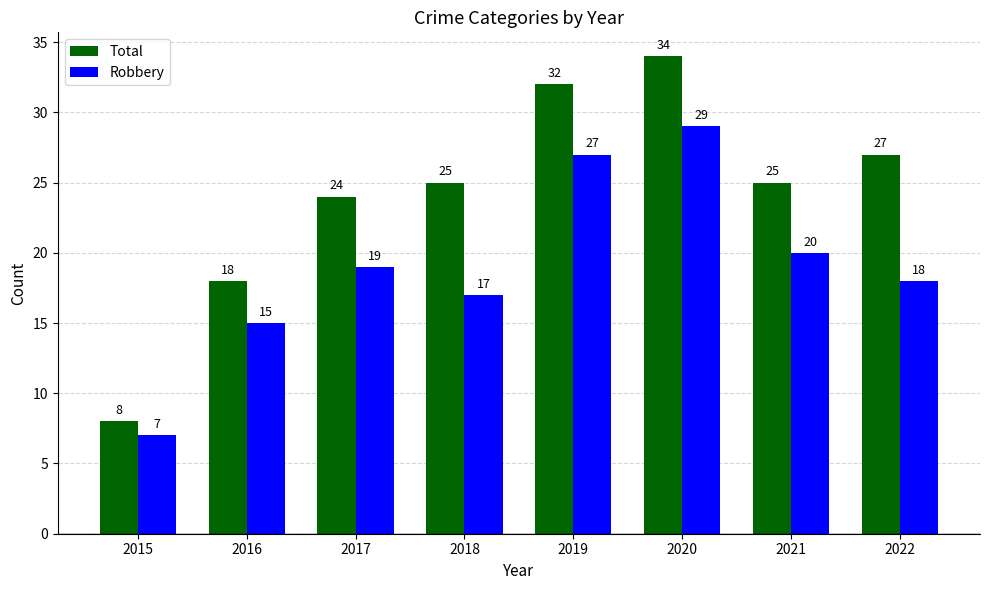

The value of Robbery at 2018 is 17. True or false?

True